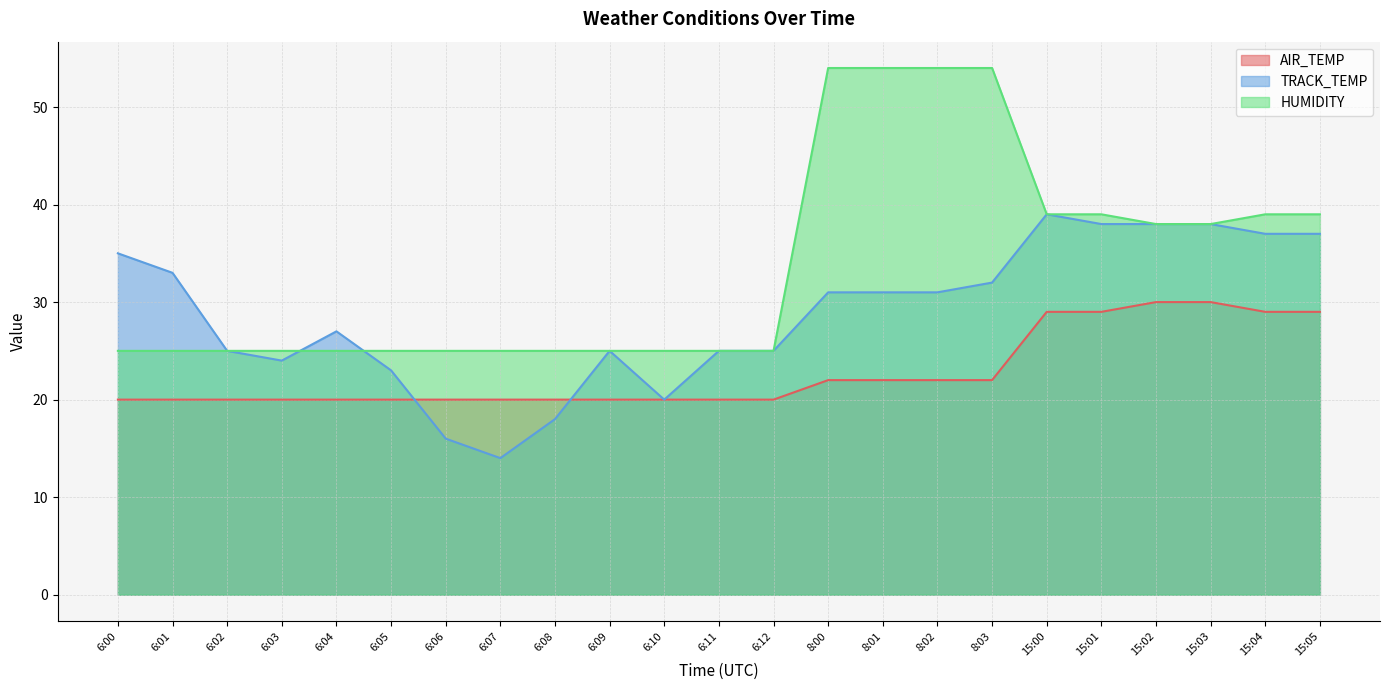

At which label does TRACK_TEMP first exceed 31?

6:00